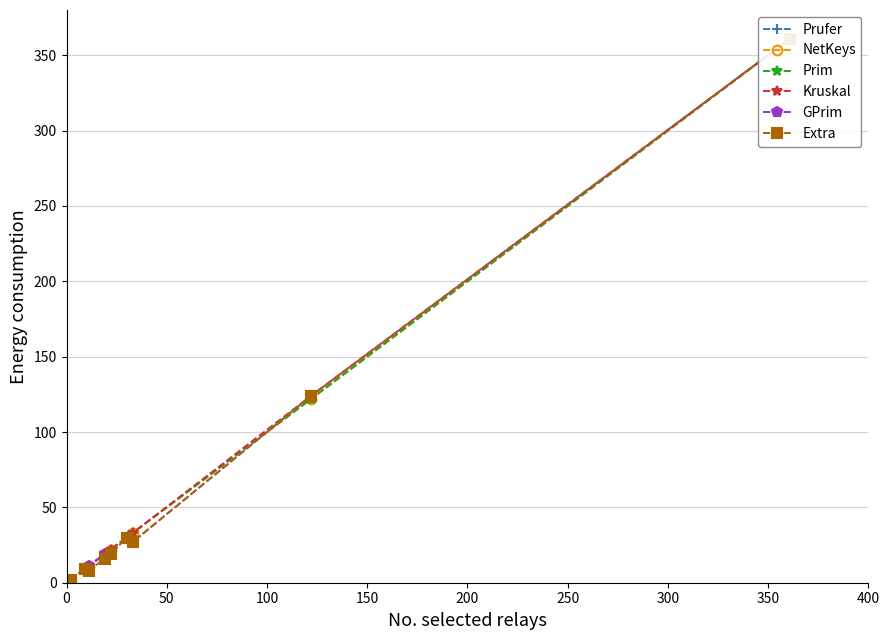

Between 0 and 400, which is larger?

400